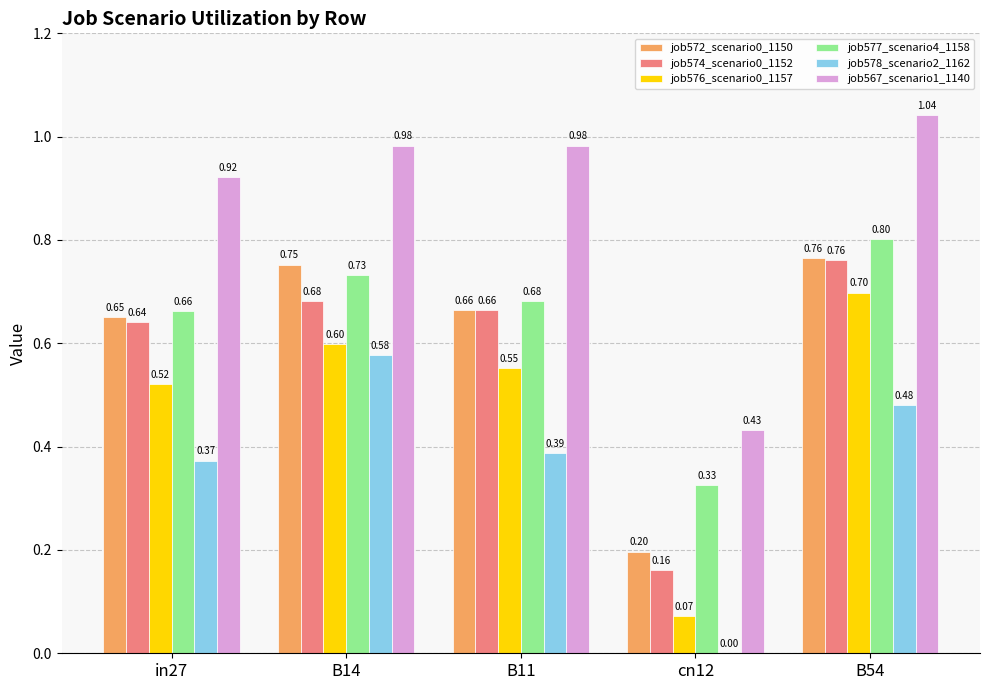

Which series changed the most between in27 and B14?

job578_scenario2_1162